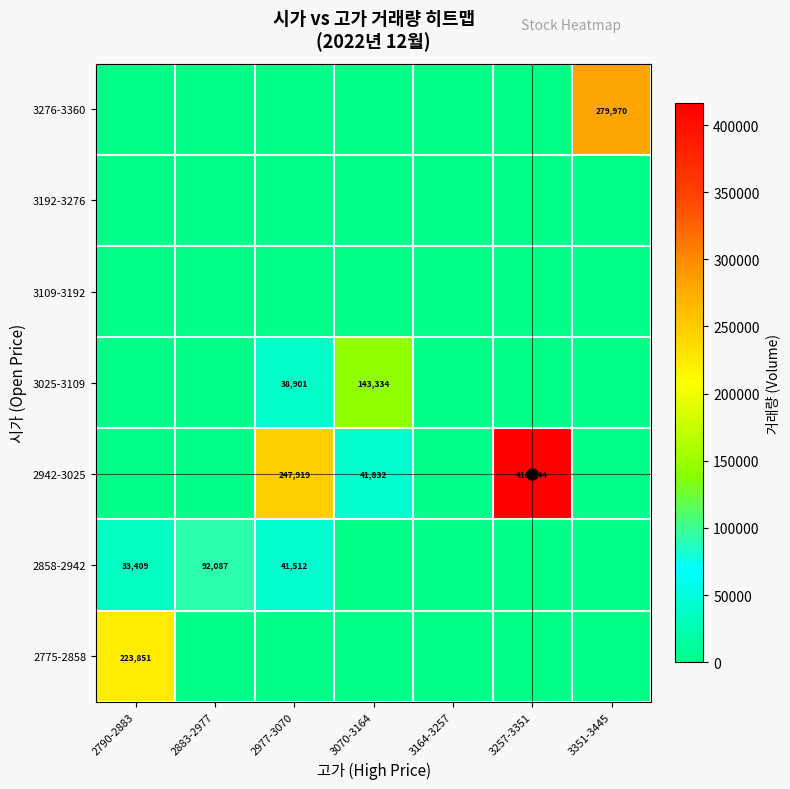

The value of 2942-3025 at 3257-3351 is 217800. True or false?

False